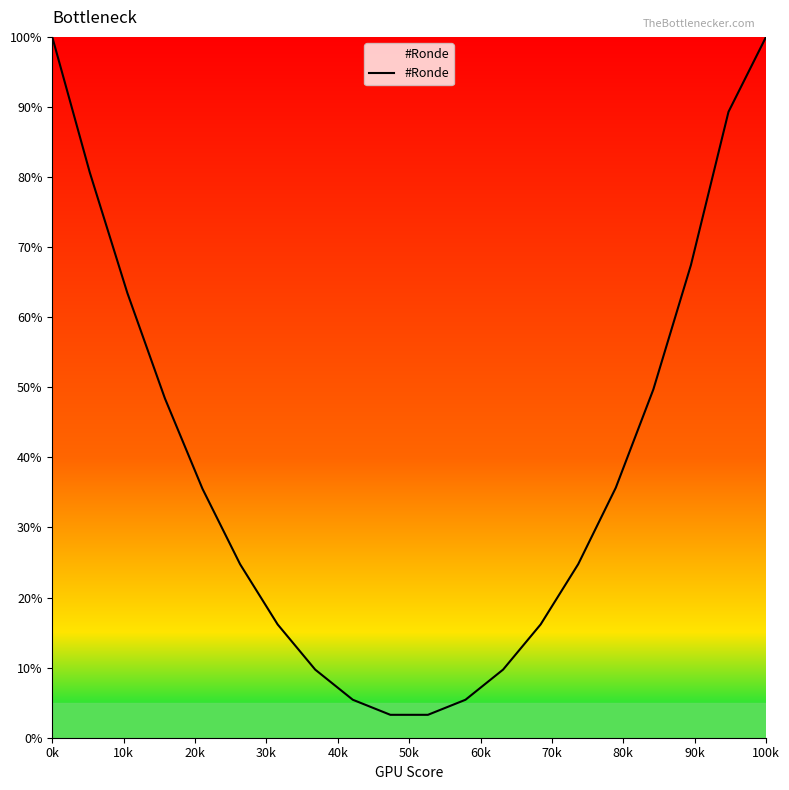

How many lines are shown in the chart?

1